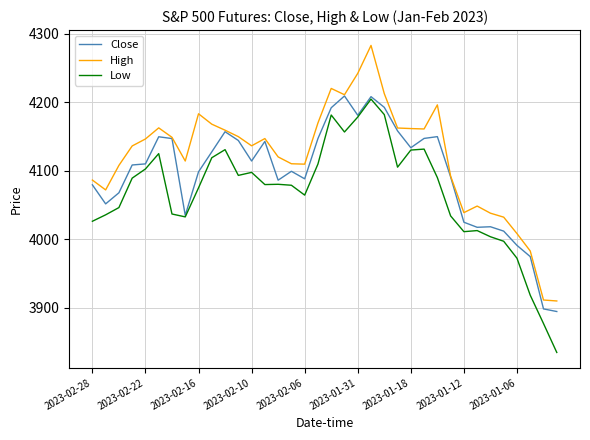

Which series has the largest range (max minus min)?

High